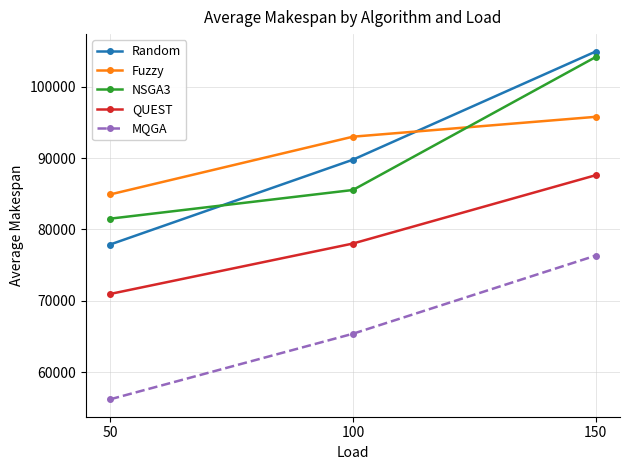

Does the chart have visible grid lines?

Yes